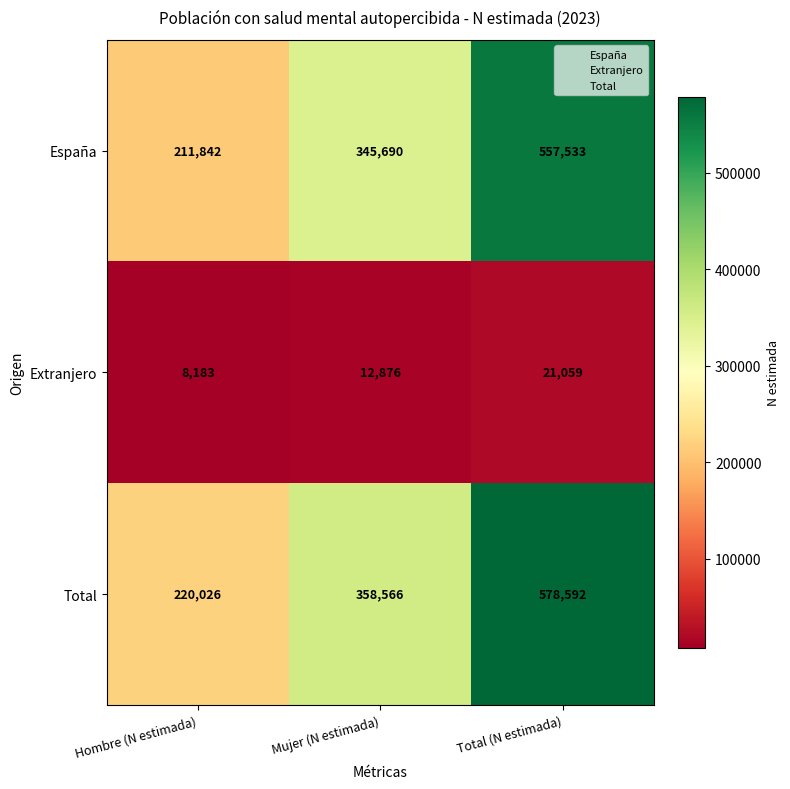

The España series shows 342578 at Hombre (N estimada). True or false?

False